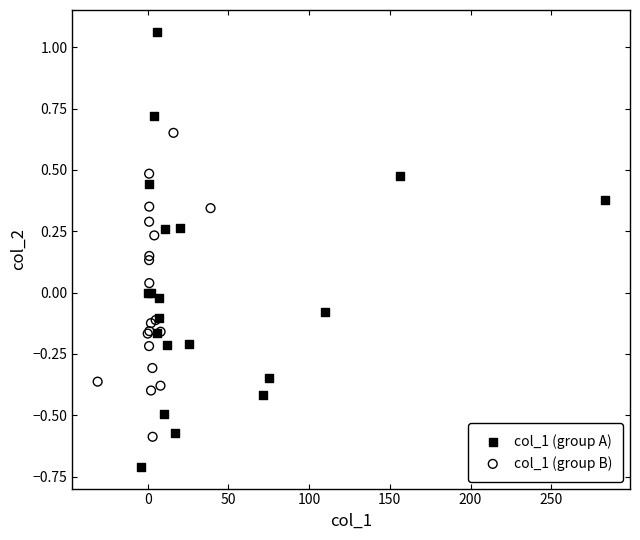

Which series contains the lowest Y value?

col_1 (group A)